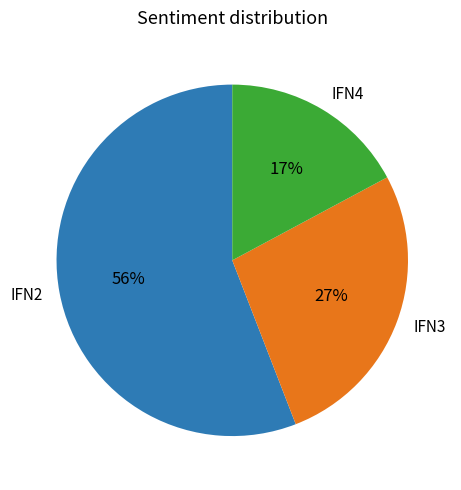

Which has a higher value, IFN2 or IFN3?

IFN2